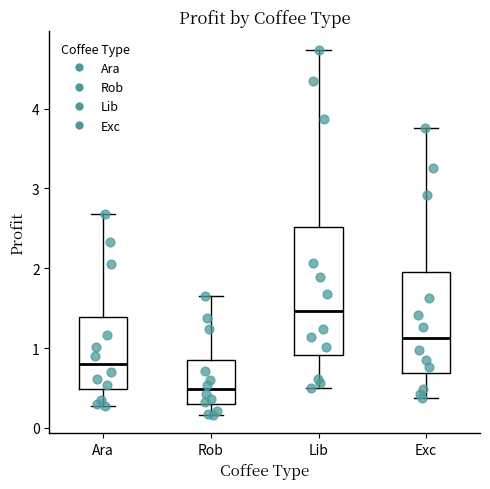

Comparing the boxes themselves (not the whiskers), which one is the tallest?

Lib